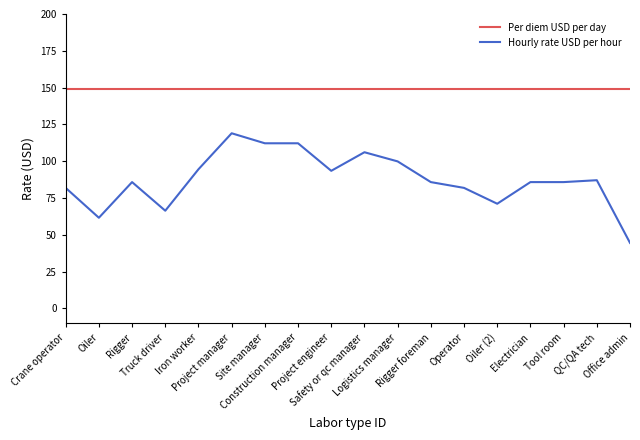

How many lines are shown in the chart?

2